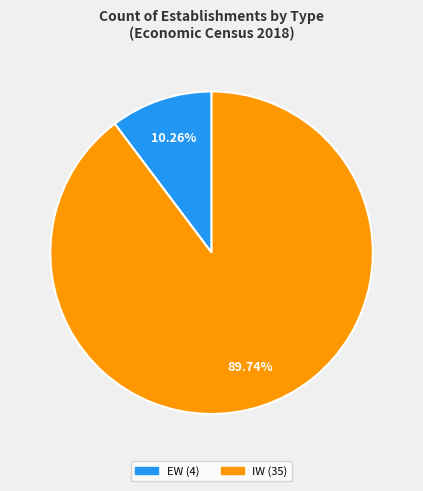

Rank the categories by value from lowest to highest.

EW, IW